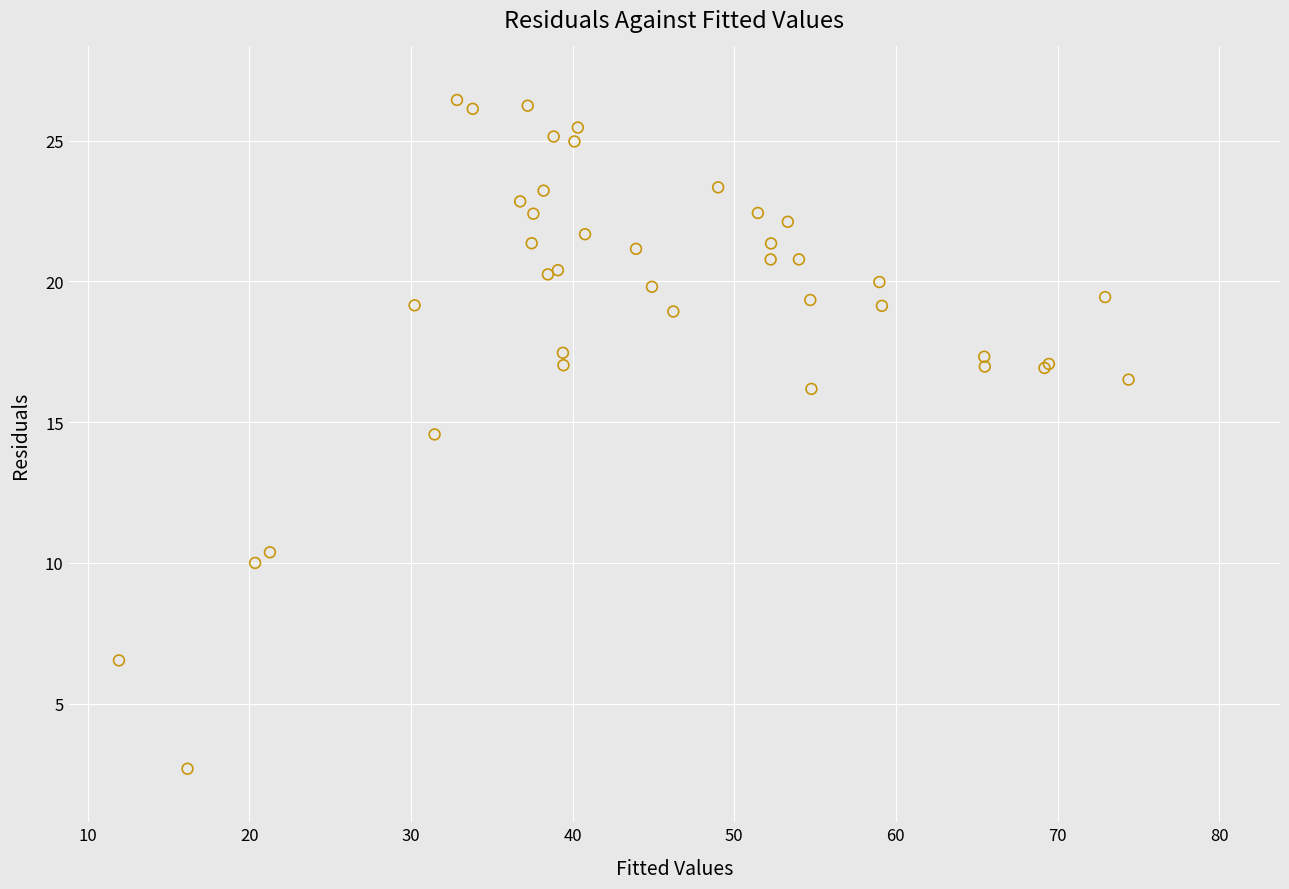

What Y value in the scatter plot is closest to 14?

14.6